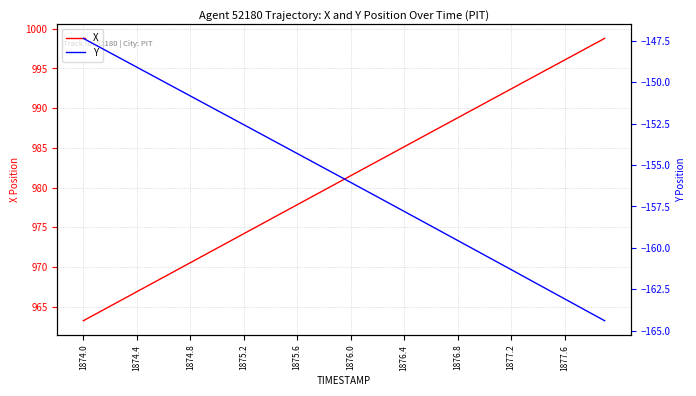

The value of X at 1876.0 is 1685.4. True or false?

False